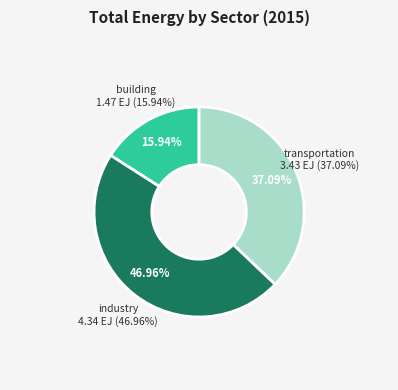

What is the smallest slice in the pie chart?

building